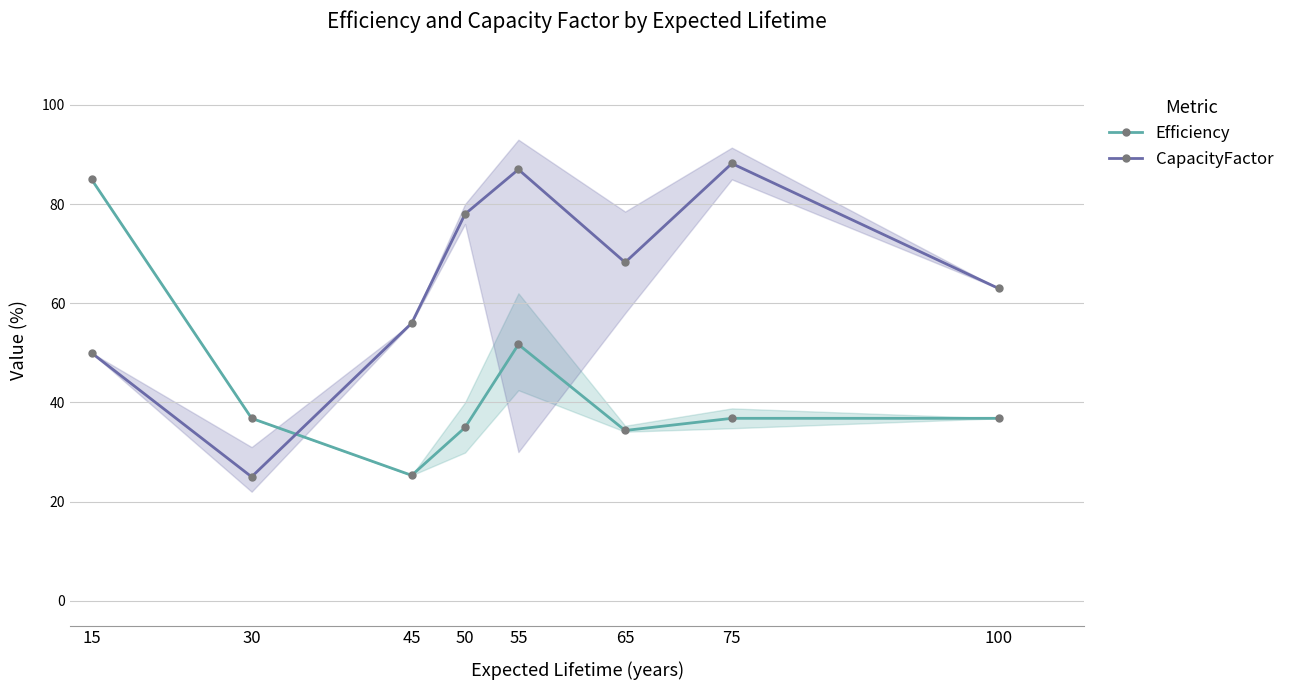

Rank the categories by Efficiency value from lowest to highest.

45, 65, 50, 30, 75, 100, 55, 15